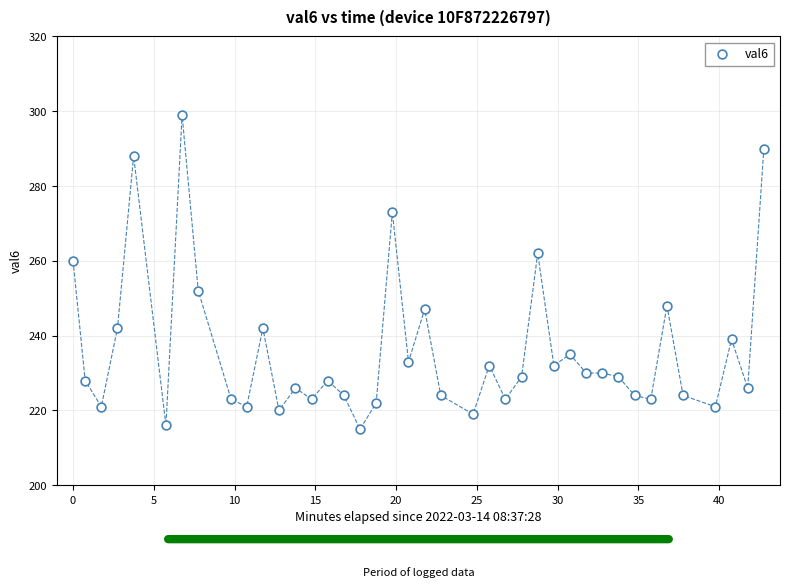

What is the range of Y values (max minus min)?

84